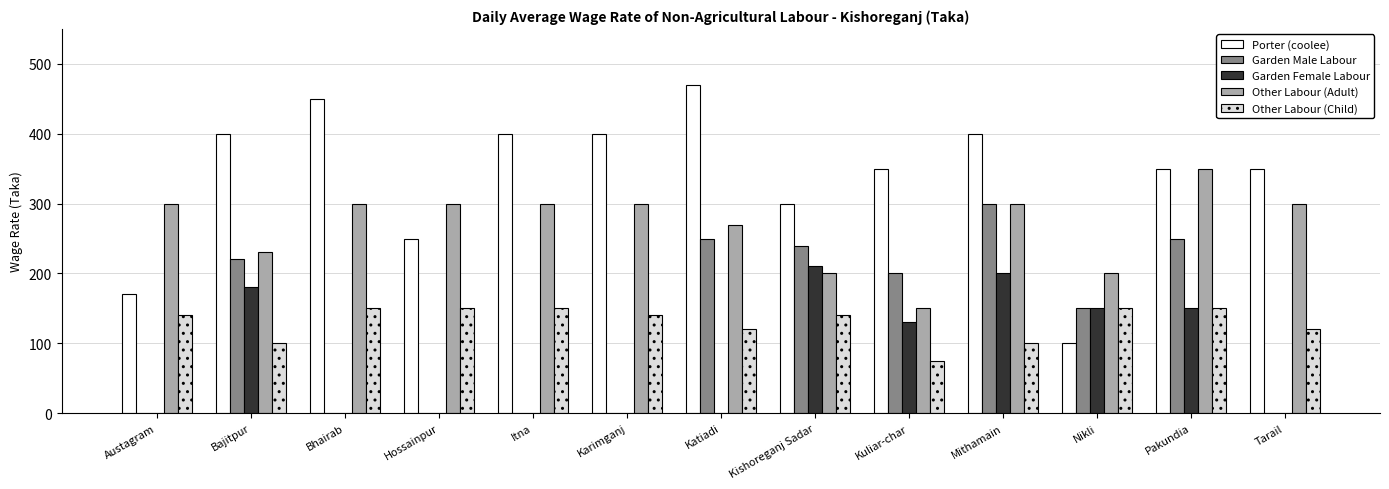

How many categories are shown in the chart?

13